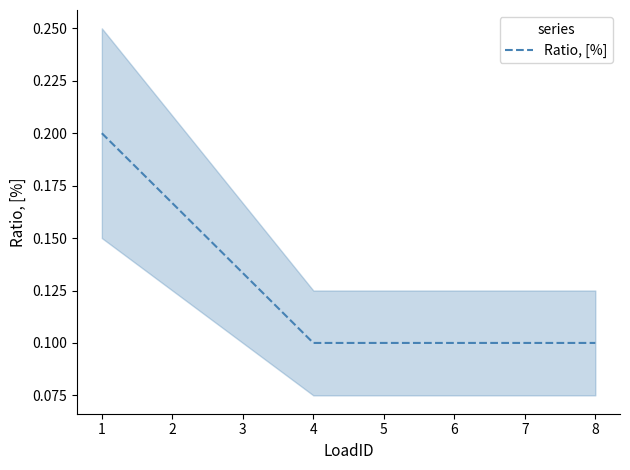

True or false: the data shows 0.1 at 5.

True